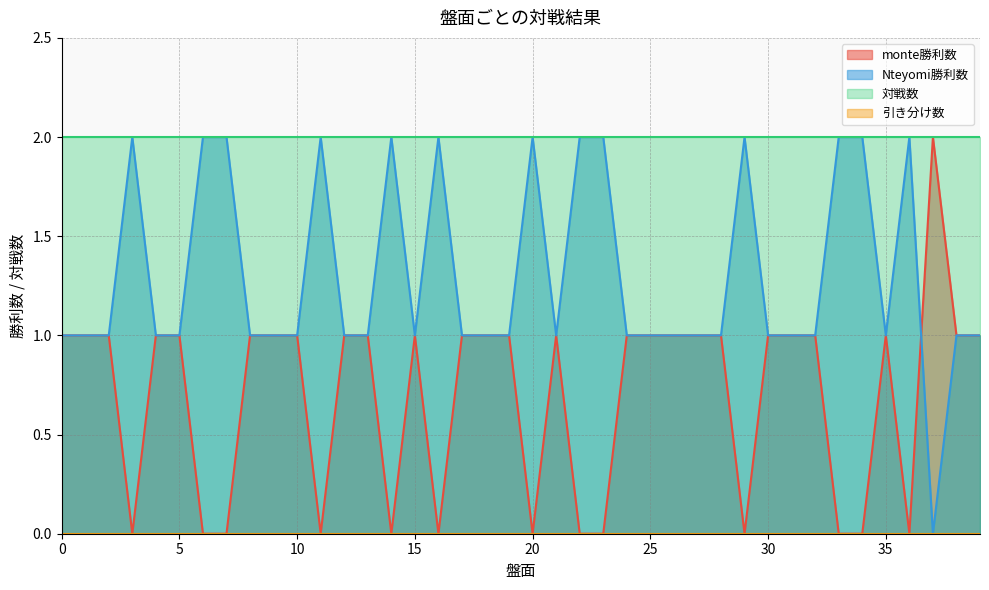

In Nteyomi勝利数, how many points are higher than both neighbors (excluding endpoints)?

7